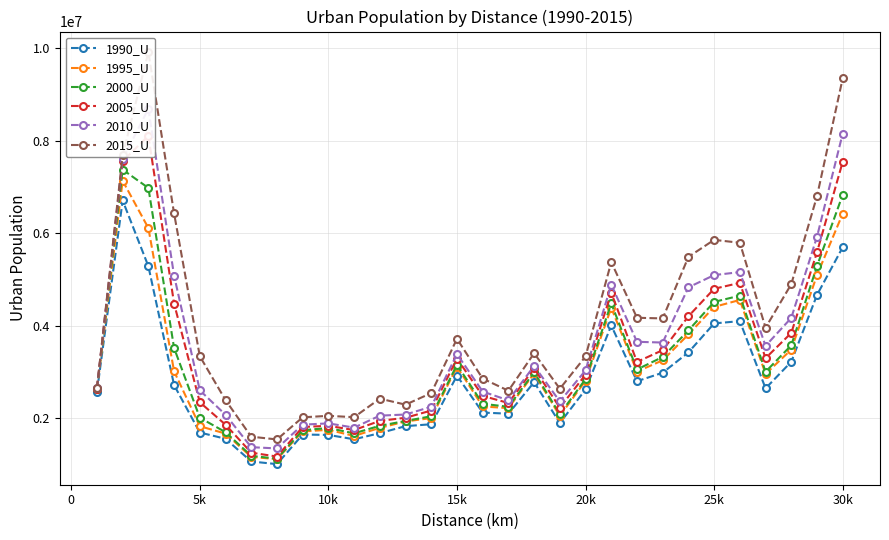

What is the lowest value of the 1995_U series?

1116214